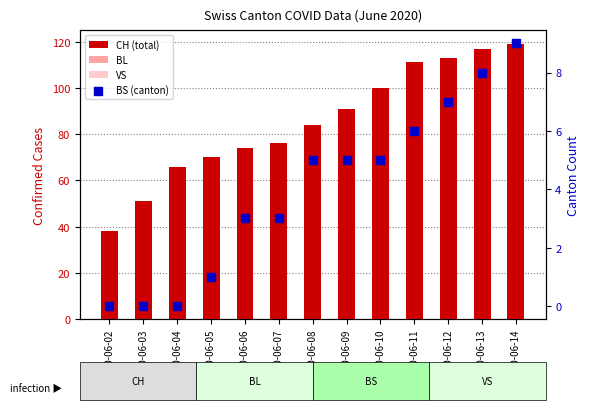

What are all the series names shown in the legend?

CH (total), BL, VS, BS (canton)